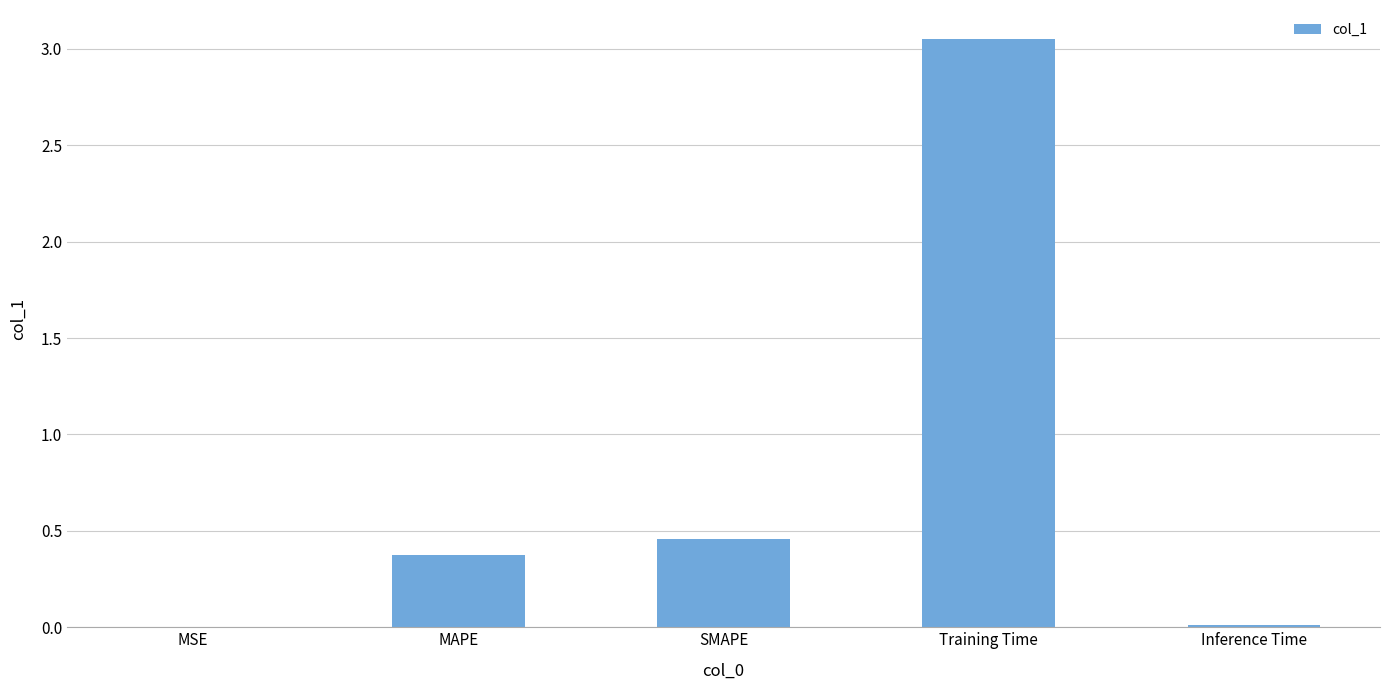

Which label corresponds to the largest value in the chart?

Training Time